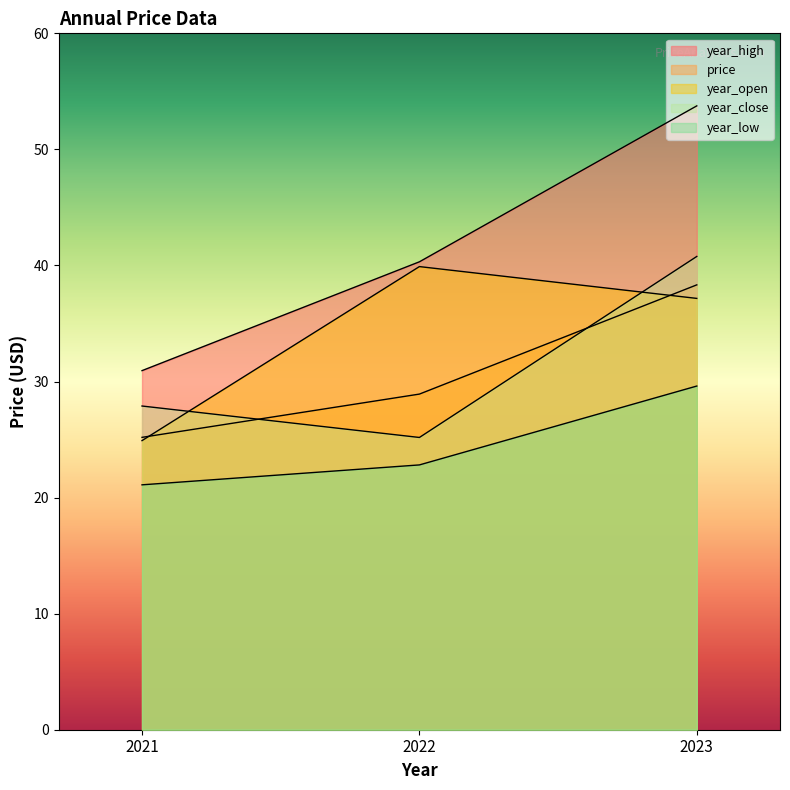

Reading right to left, list all the values displayed in this chart.

price: 38.3	28.9	25.2
year_open: 37.2	39.9	24.9
year_high: 53.8	40.3	30.9
year_low: 29.6	22.8	21.1
year_close: 40.8	25.2	27.9